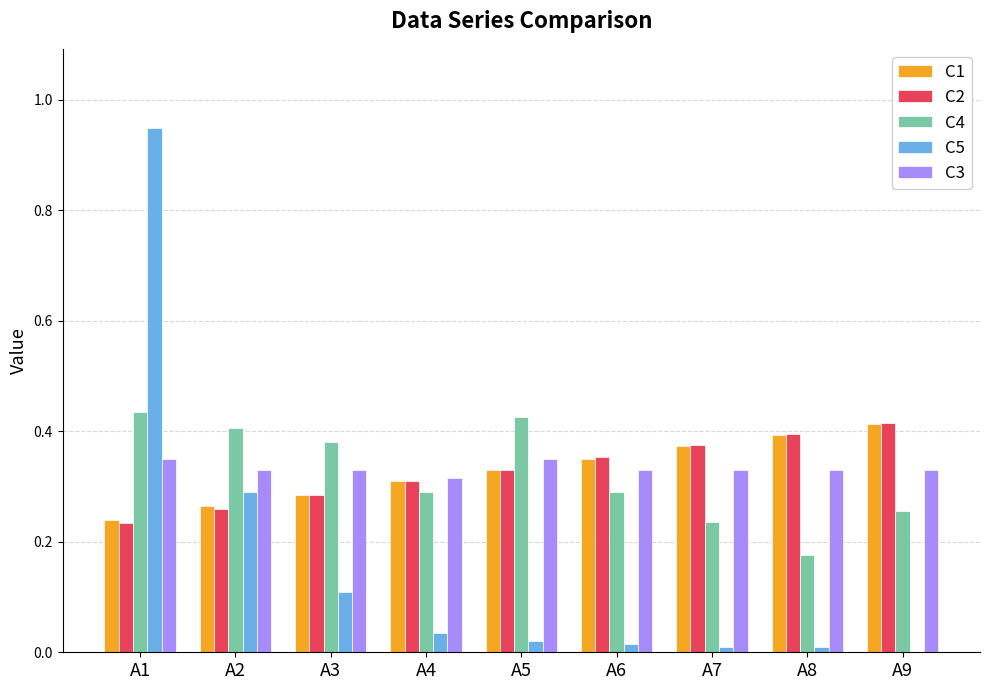

Is the value of C4 at A1 greater than the value of C5 at A5?

Yes